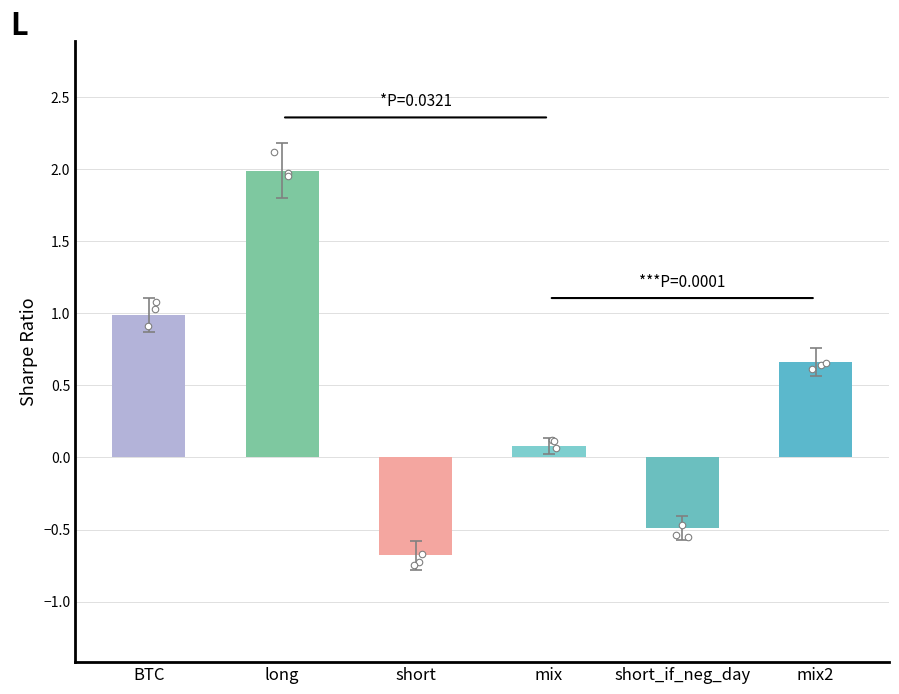

Between mix and short, which is larger?

mix